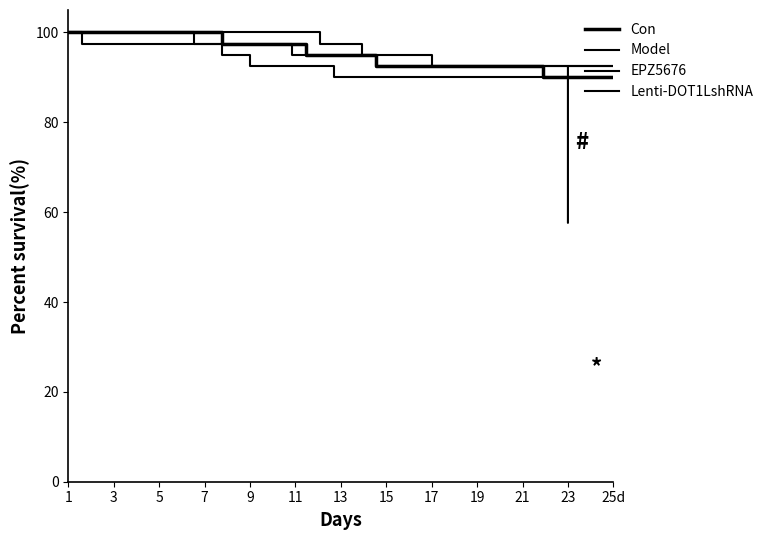

How many values in the EPZ5676 series are below 97?

19